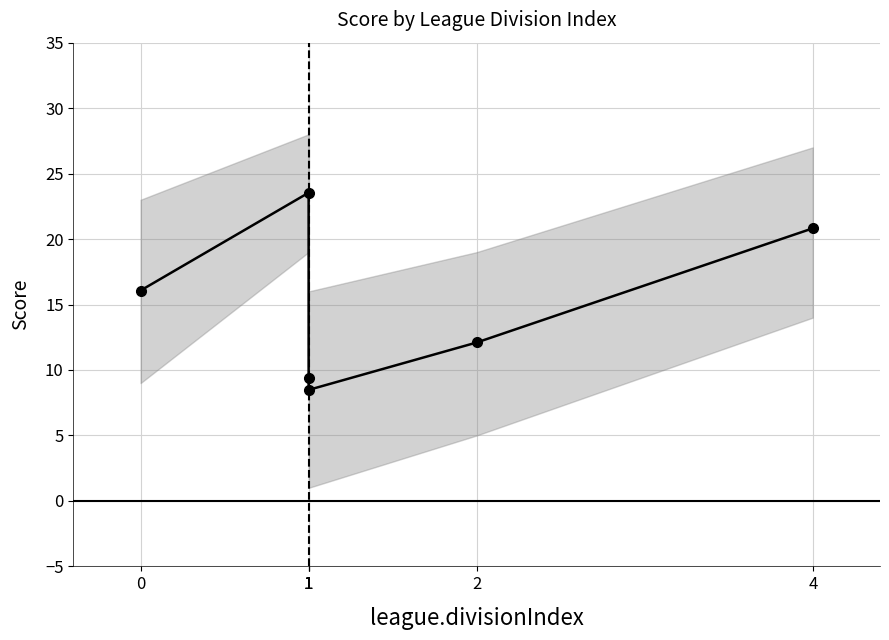

What is the ratio of the value at 0 to the value at 1?

0.7